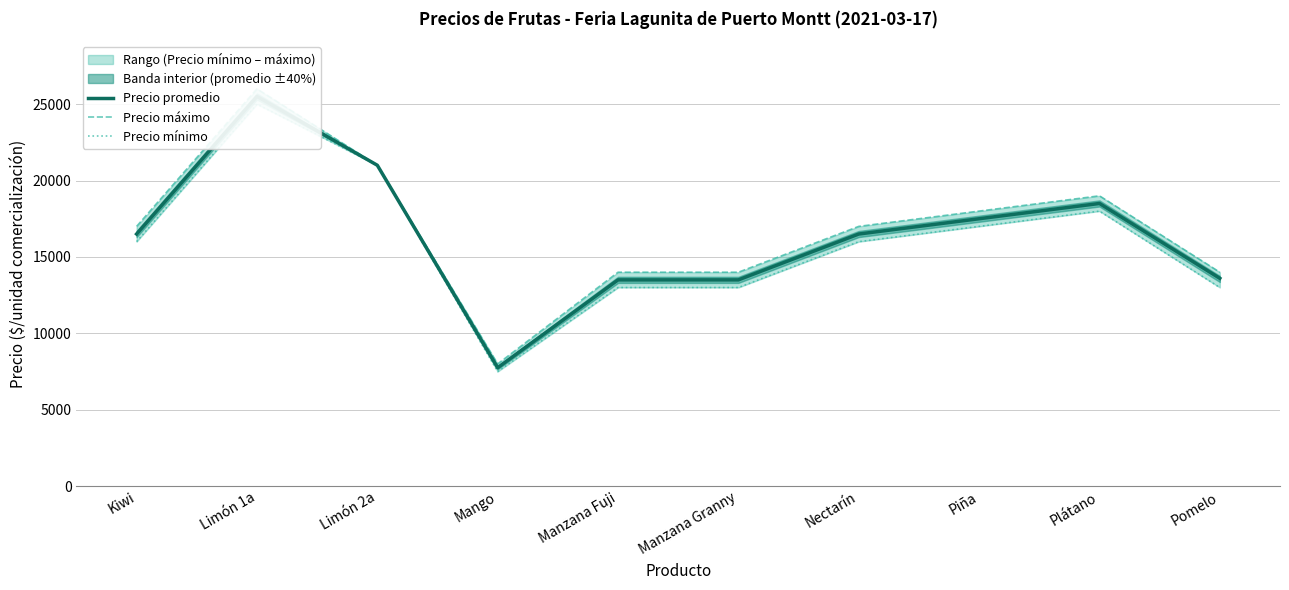

What position from the left is Plátano?

9